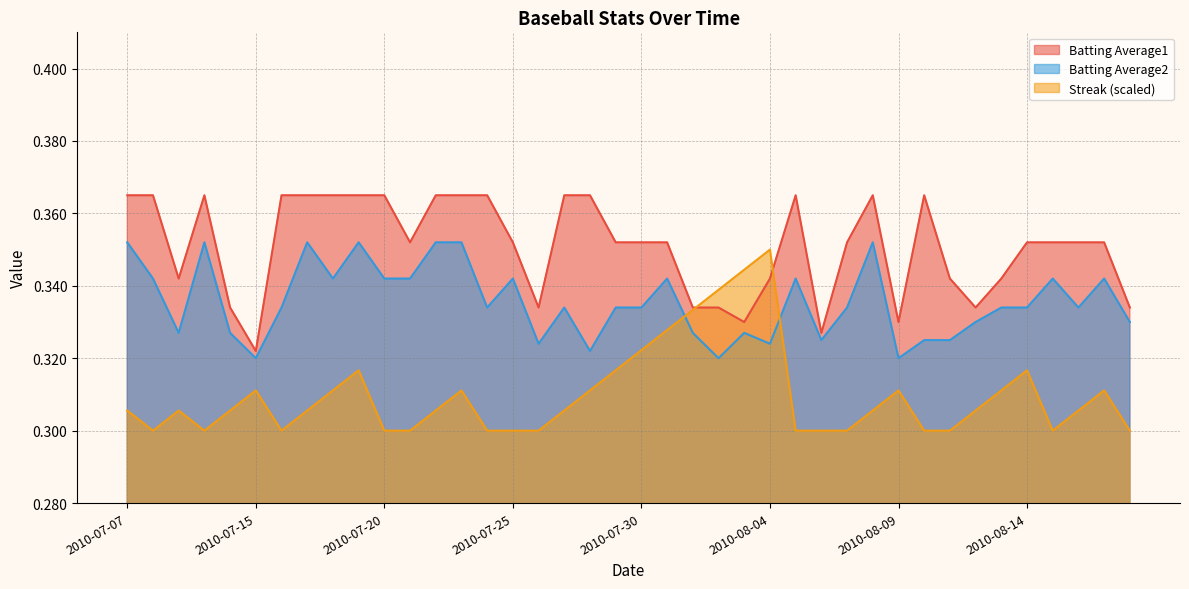

Which series has the largest total across all categories?

Batting Average1